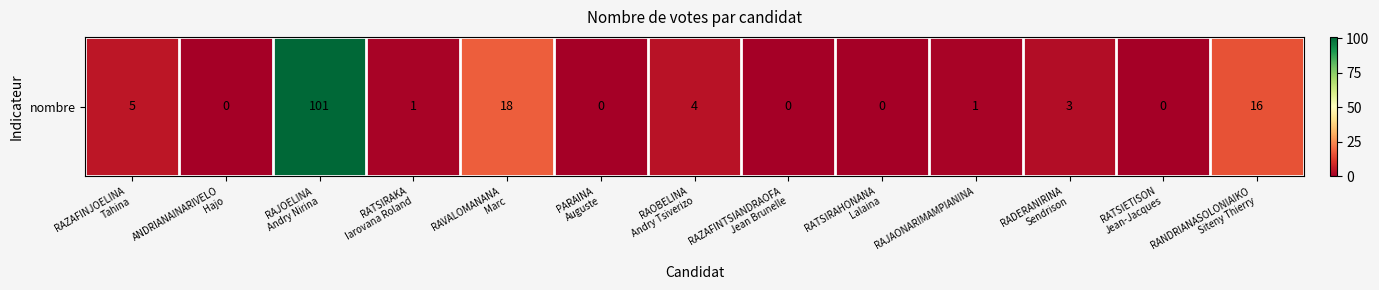

What is the average value?

11